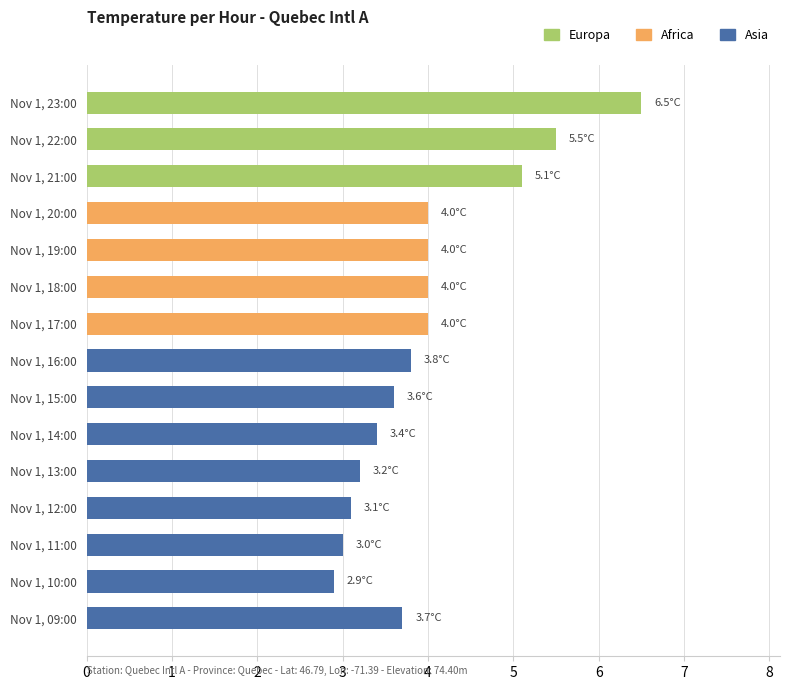

The value at Nov 1, 20:00 is 4.0. True or false?

True